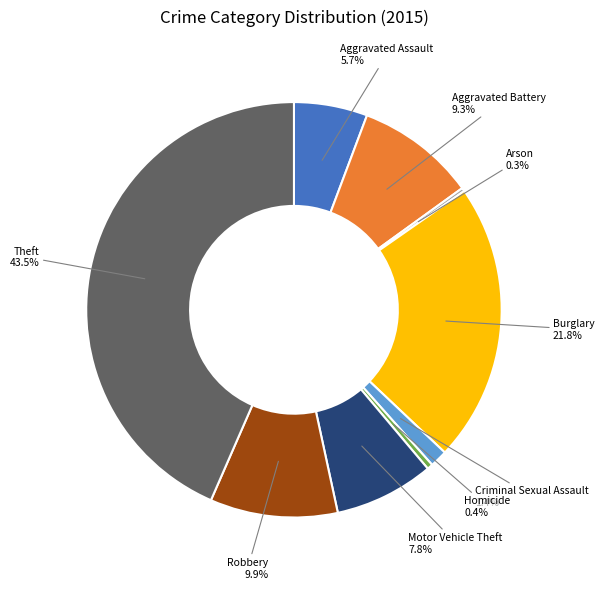

To the nearest percent, what is the combined percentage of Motor Vehicle Theft and Robbery?

18%